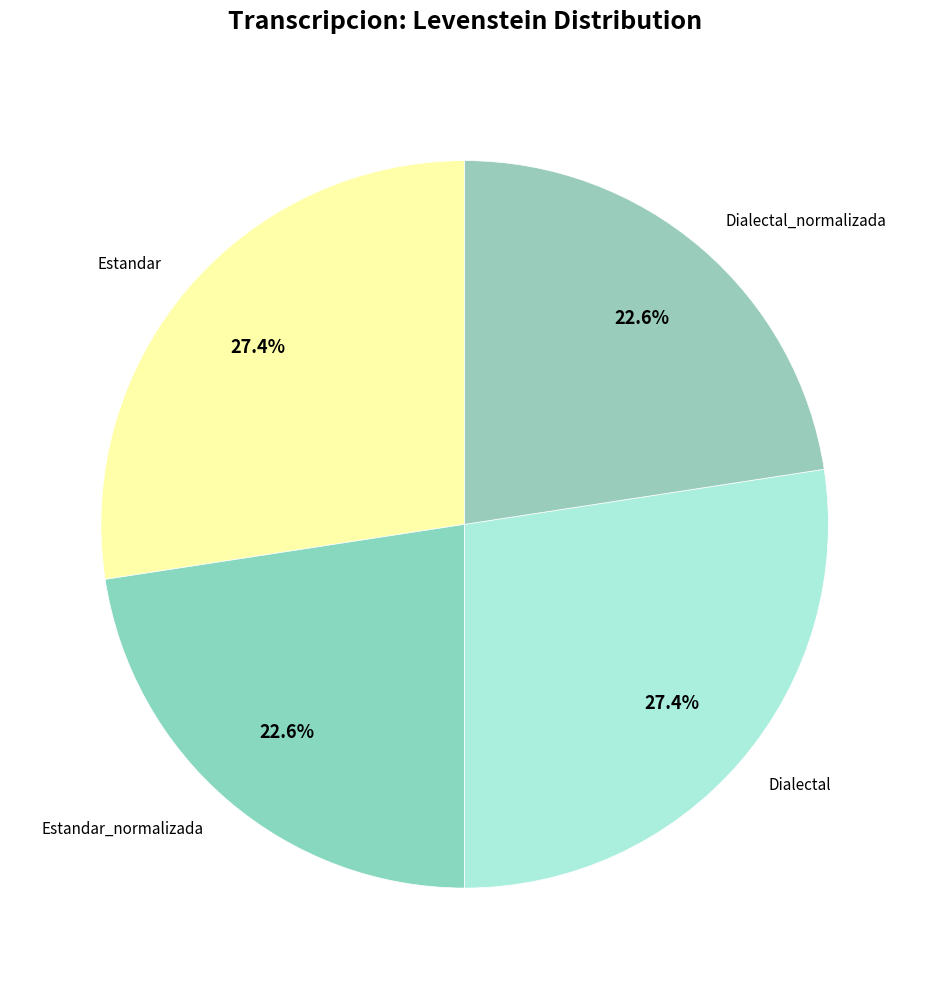

To the nearest percent, what portion does Estandar_normalizada represent?

23%